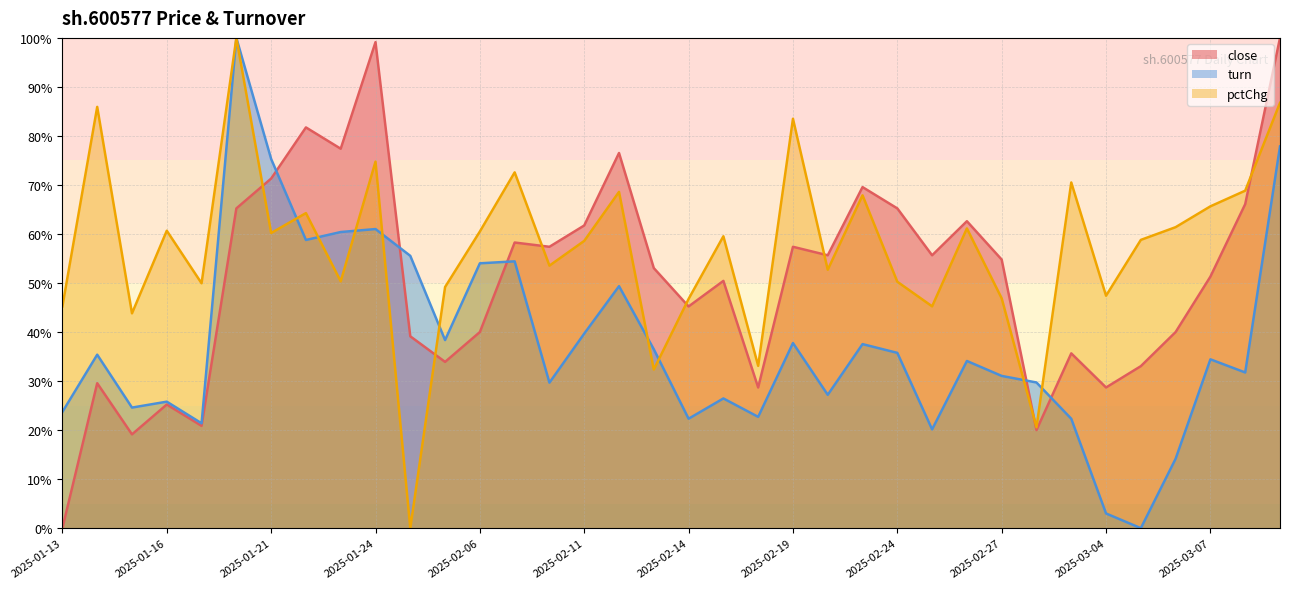

How many intersections are there between turn and pctChg?

9